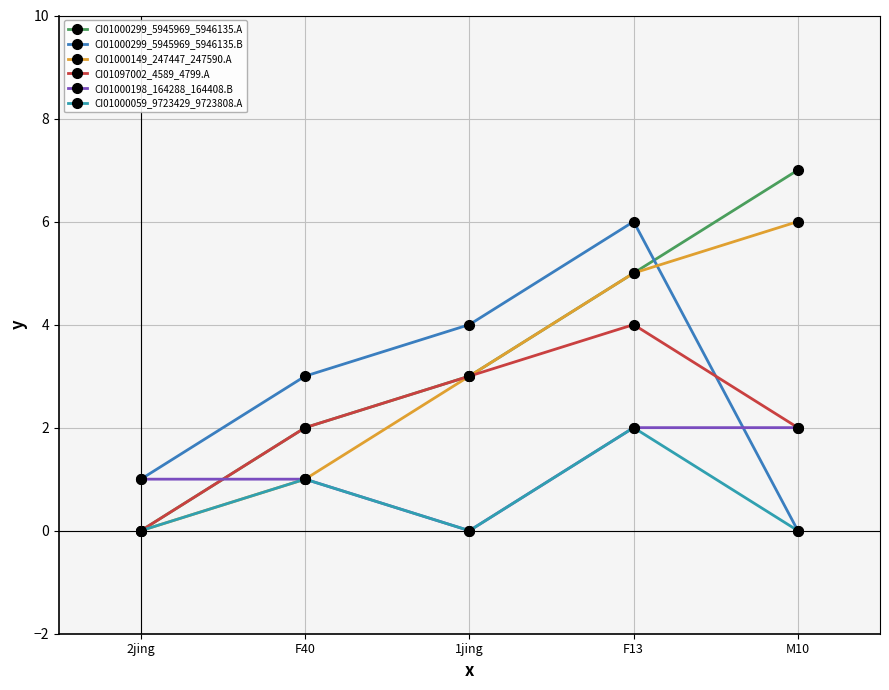

Which label corresponds to the largest value in the chart?

M10